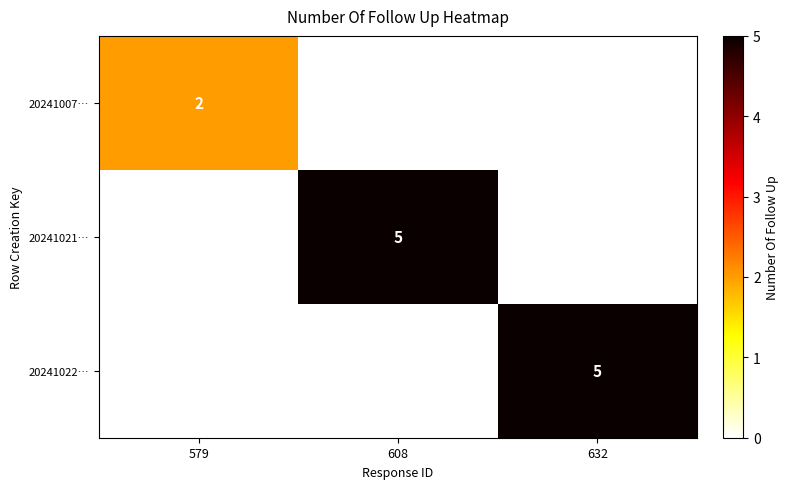

Is it true that 20241021… equals 5 at 608?

True